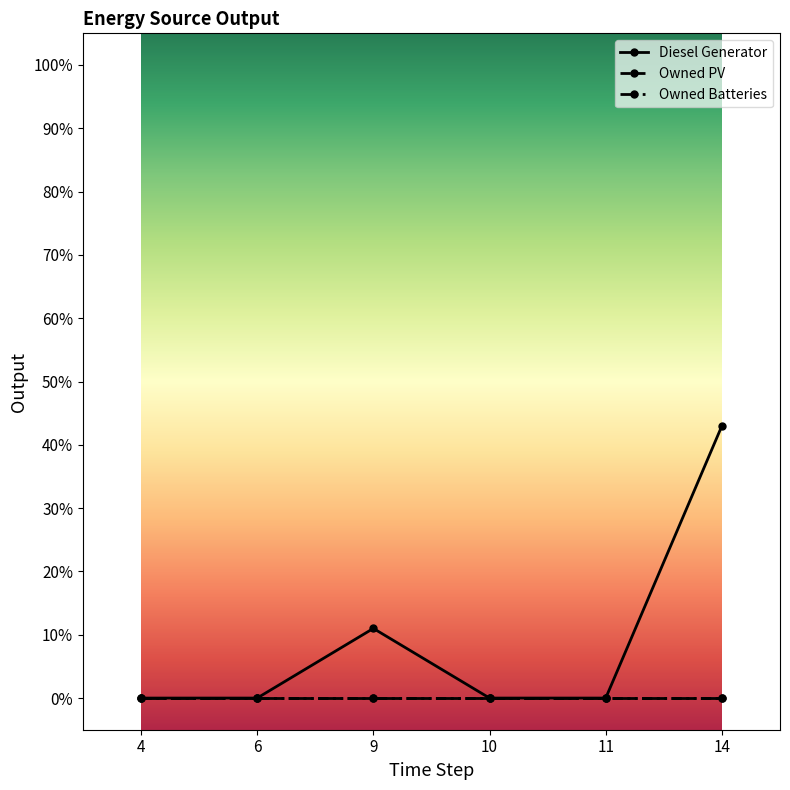

True or false: Owned PV and Diesel Generator intersect in this chart.

False